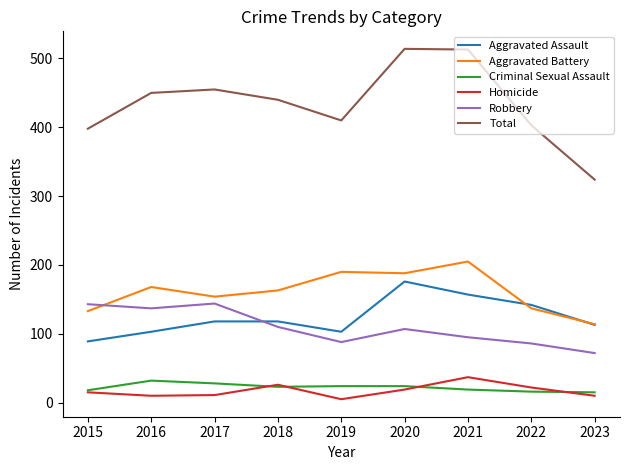

Between 2015 and 2020, which series saw the biggest shift?

Total